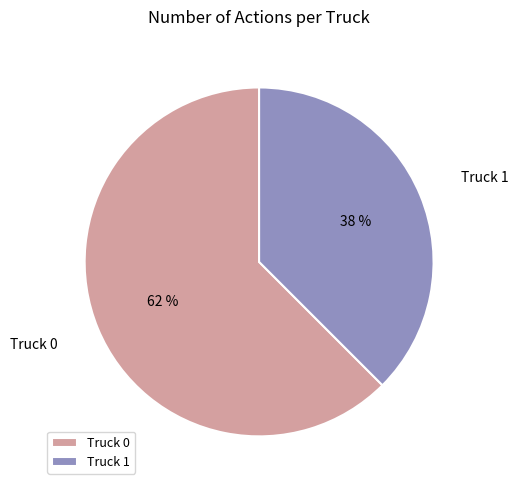

True or false: Truck 1 accounts for 25% of the total.

False